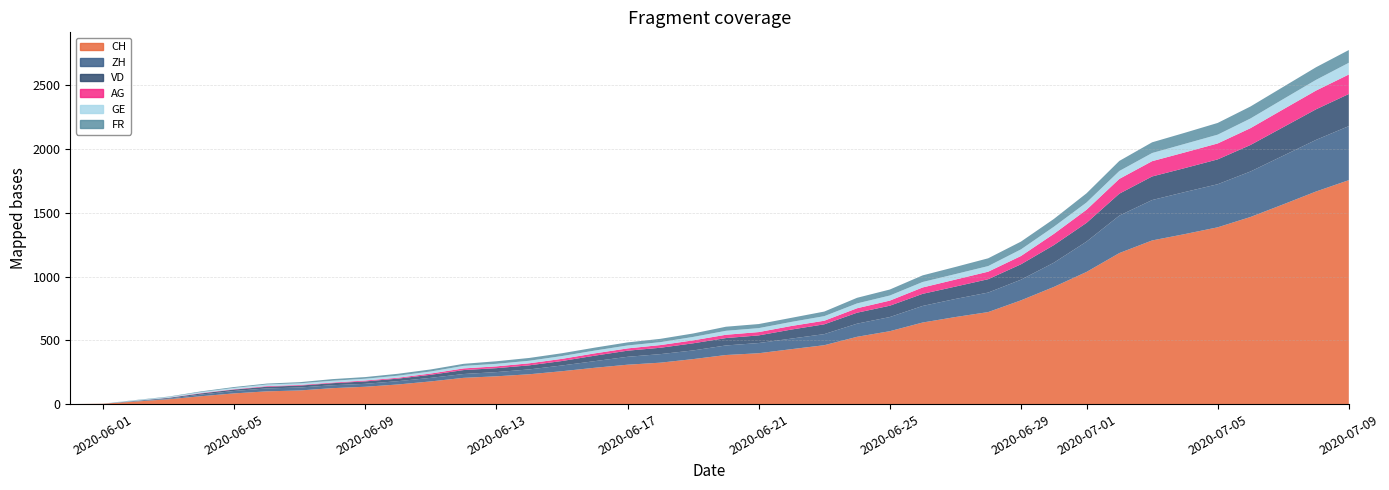

Reading right to left, list all the values displayed in this chart.

CH: 1757	1668	1567	1468	1387	1334	1284	1185	1037	919	814	722	683	640	572	528	462	431	399	385	353	325	309	285	258	234	218	206	178	154	136	125	107	100	84	62	38	20	3	0
ZH: 424	405	382	357	338	330	317	294	238	190	162	153	142	130	111	103	87	83	80	75	68	67	62	52	45	38	33	30	28	26	23	23	23	23	19	13	5	2	0	0
VD: 252	240	224	208	195	188	185	172	147	138	121	105	97	95	89	86	77	71	60	58	56	50	48	43	35	32	31	31	24	20	19	16	15	13	11	9	6	4	0	0
AG: 153	147	140	132	125	123	120	116	103	88	65	59	55	50	40	35	28	28	26	26	23	21	18	18	17	16	14	13	10	7	7	5	5	5	3	3	1	0	0	0
GE: 92	84	80	76	69	67	64	62	57	56	52	44	43	43	40	38	36	32	31	31	27	23	23	22	22	20	20	20	16	16	14	14	13	13	10	8	6	4	1	0
FR: 100	99	96	94	92	87	84	79	72	61	61	61	56	52	47	44	36	32	32	32	27	26	24	23	22	22	20	16	16	15	13	13	9	7	7	5	3	2	0	0